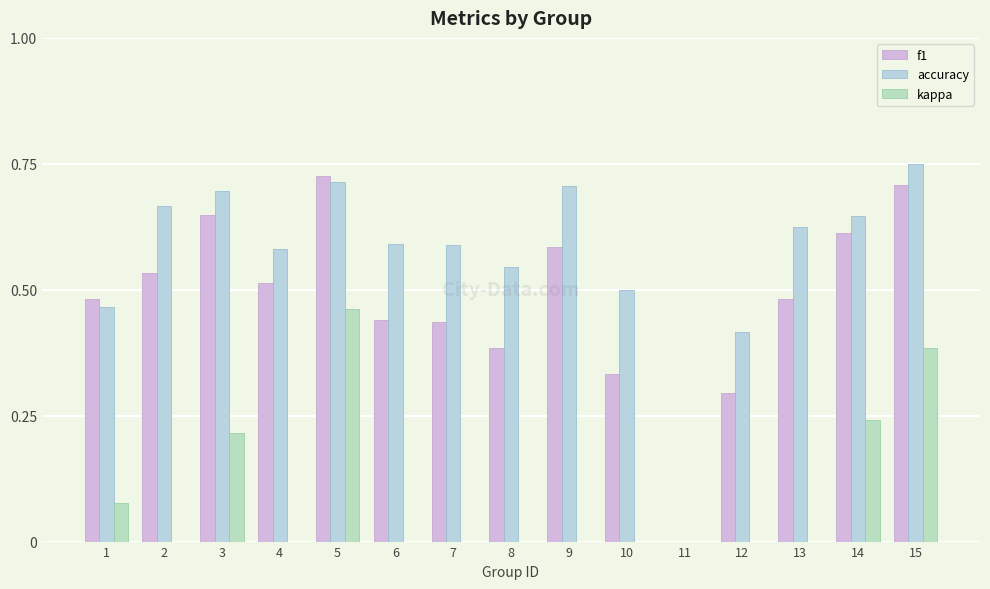

What is the spread (max minus min) of values at 8?

0.5